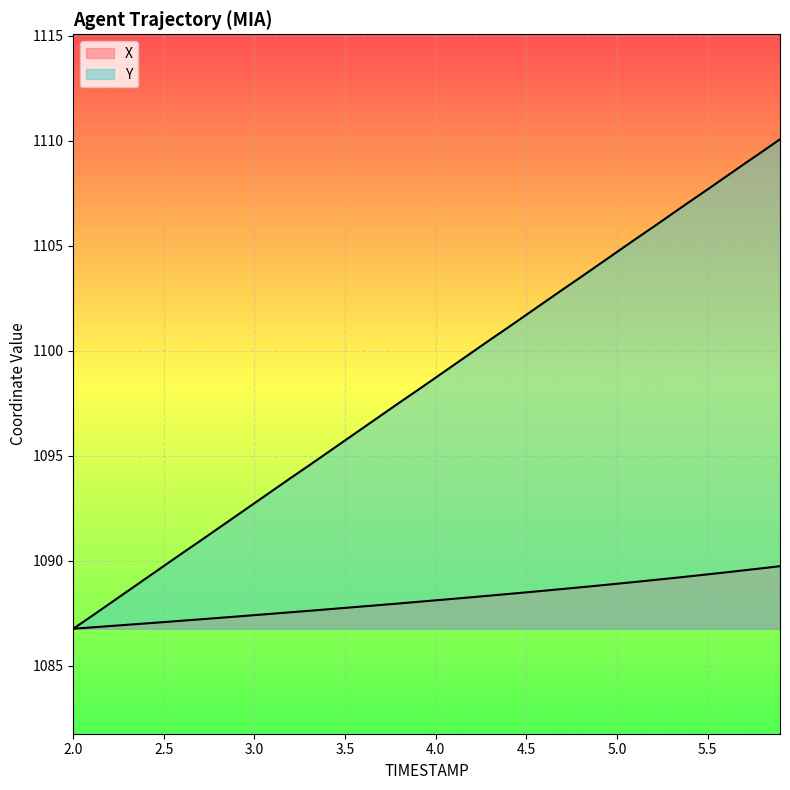

At which label is Y closest to 1098?

3.9